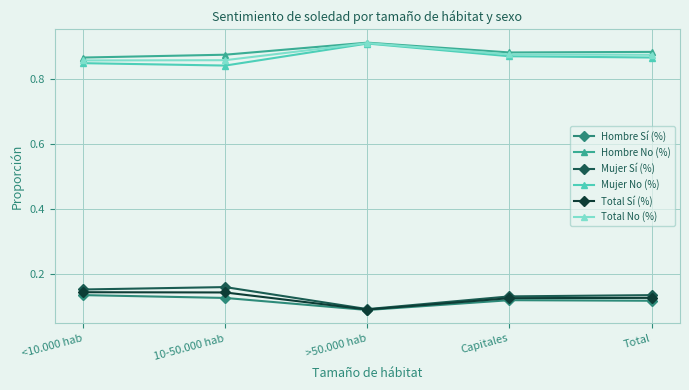

True or false: Mujer No (%) and Hombre Sí (%) intersect in this chart.

False